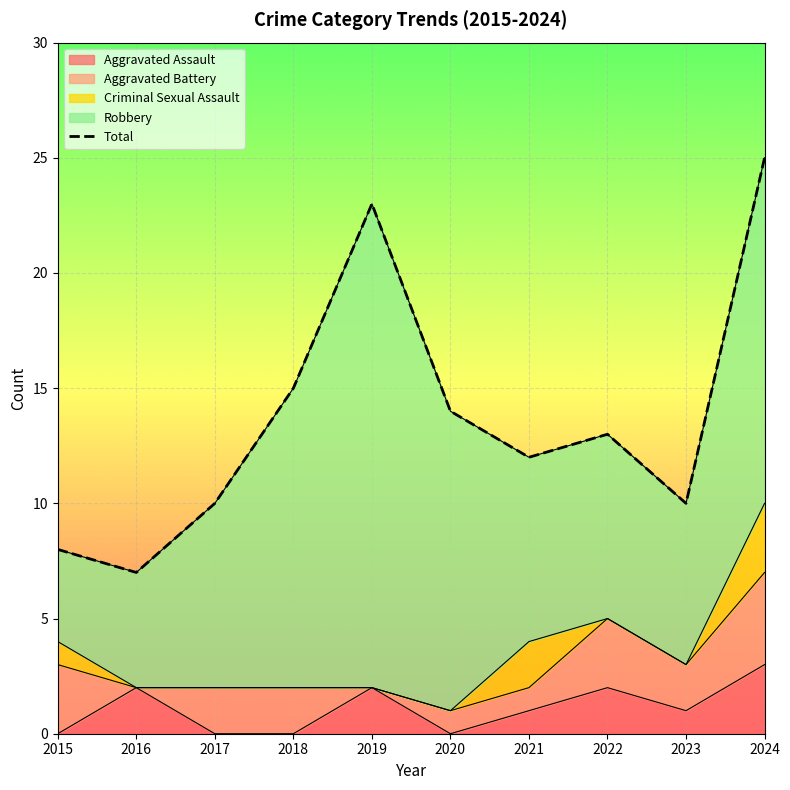

What is the value of the 9th point from the left?

10